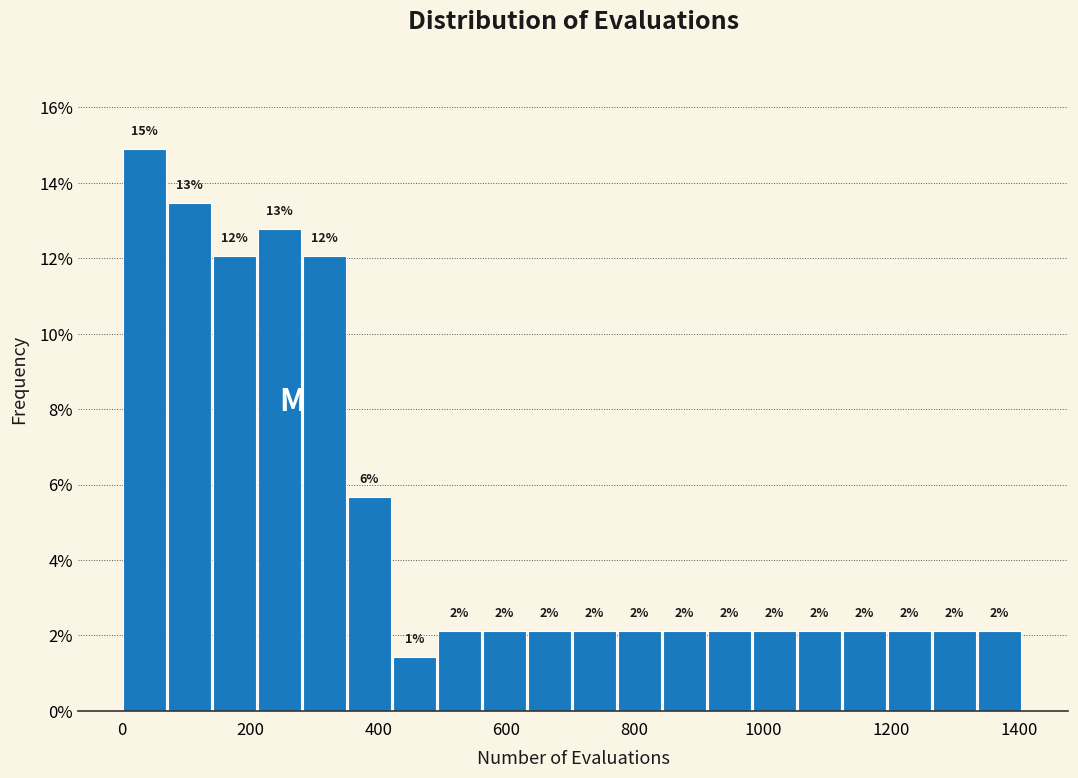

Read against the x-axis, roughly where is the centre of the tallest bar?

40